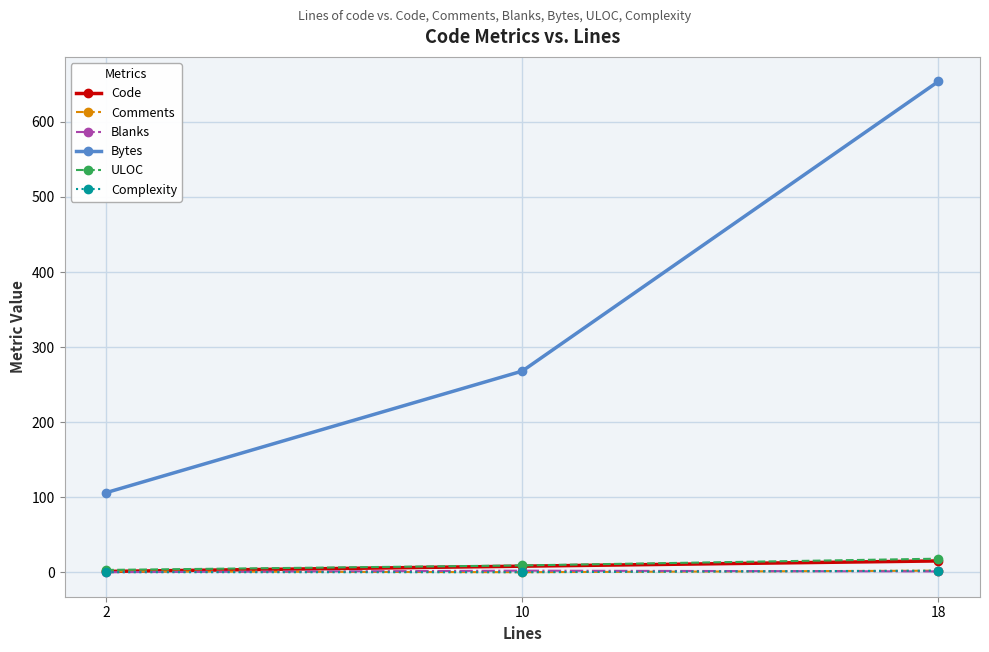

The Bytes series shows 389 at 18. True or false?

False